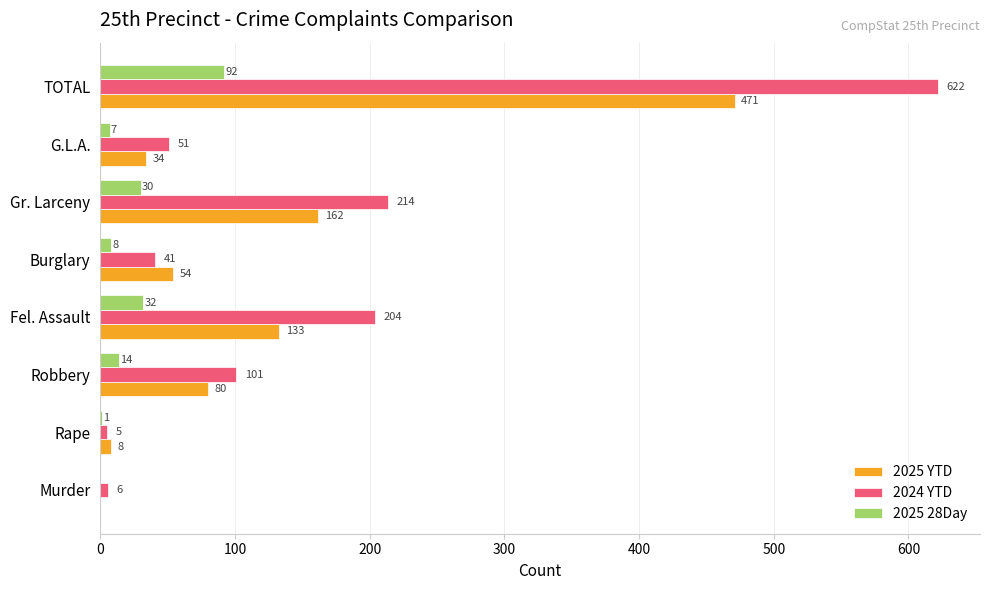

How many series are shown in this chart?

3